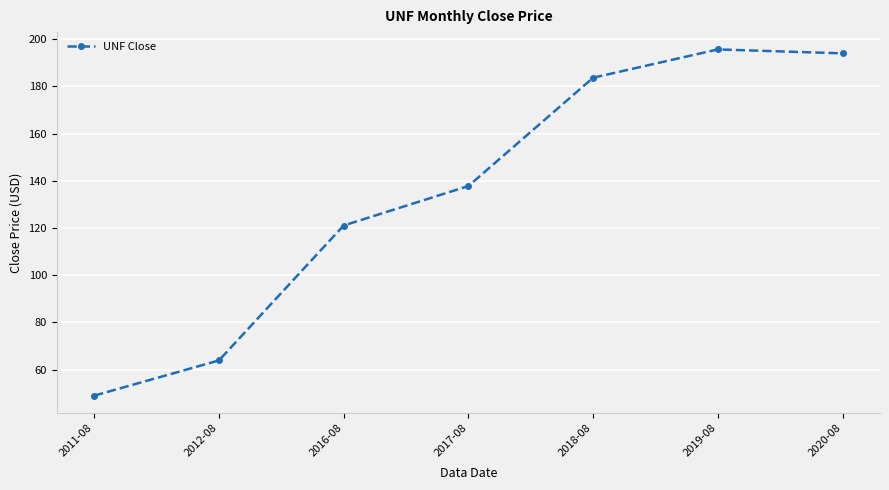

What is the difference between the values at 2011-08 and 2019-08?

146.8